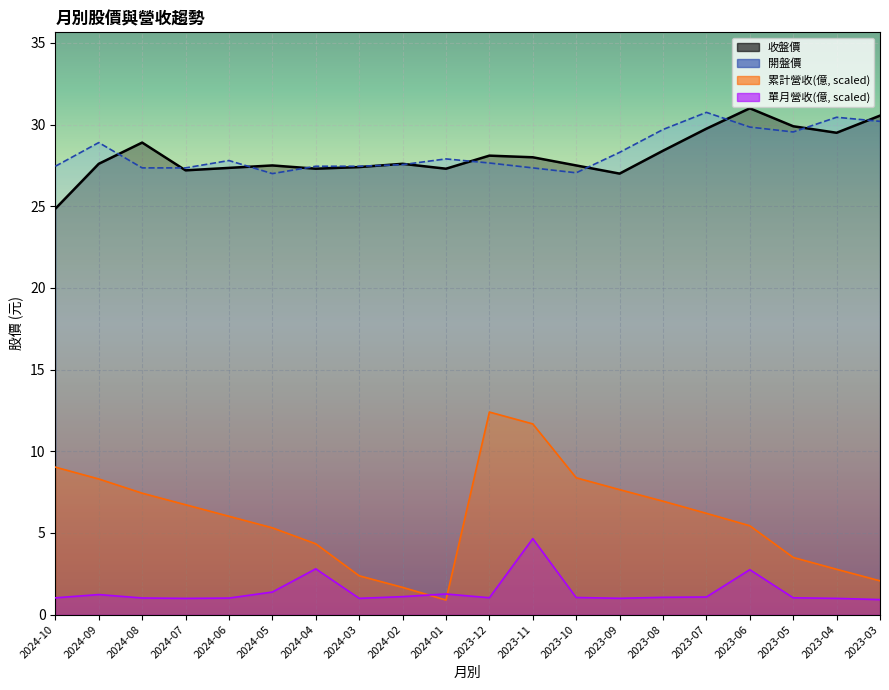

At which label does 單月營收(億) first exceed 1?

2024-10